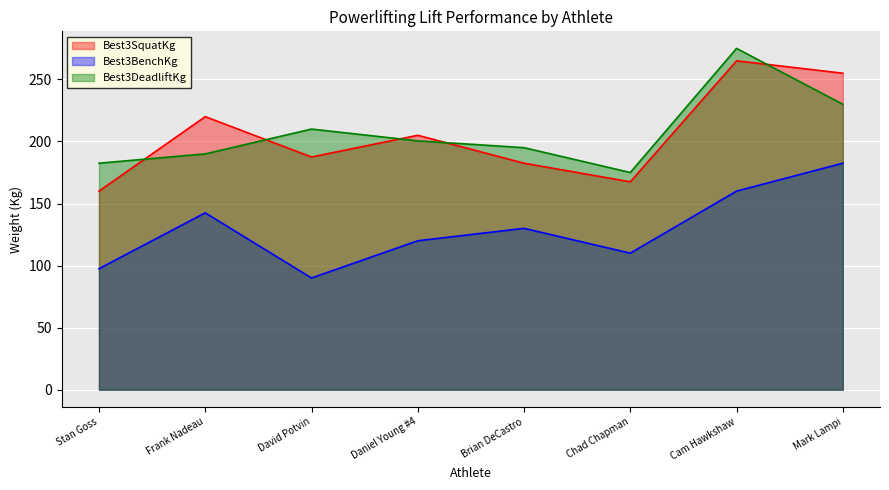

True or false: Best3DeadliftKg and Best3BenchKg cross at least once.

False